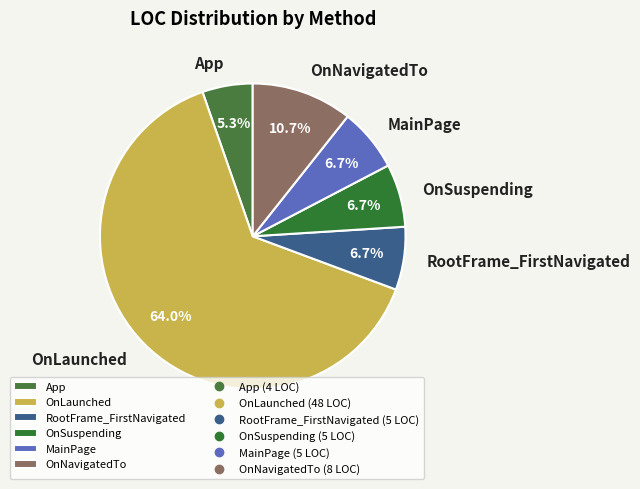

What portion of the pie excludes OnSuspending?

93.3%